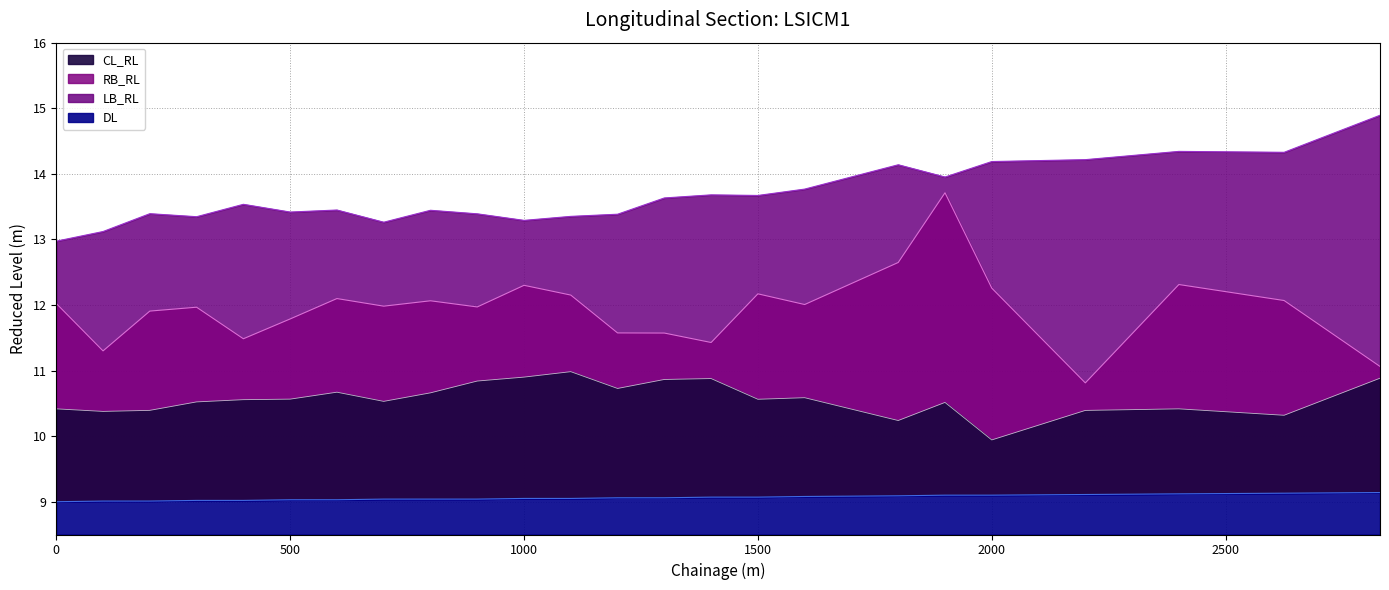

Which category has the highest value across all series?

2830